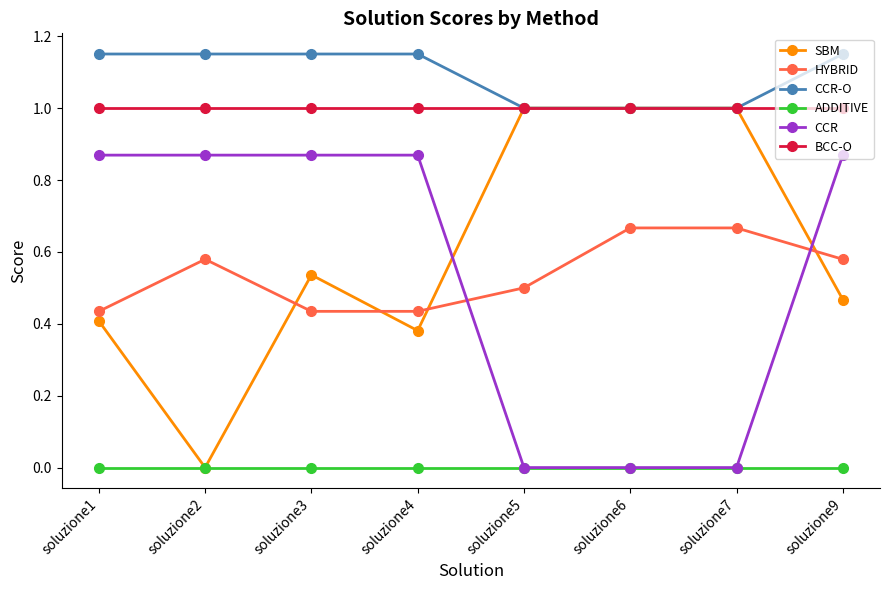

Which series has the largest total across all categories?

CCR-O